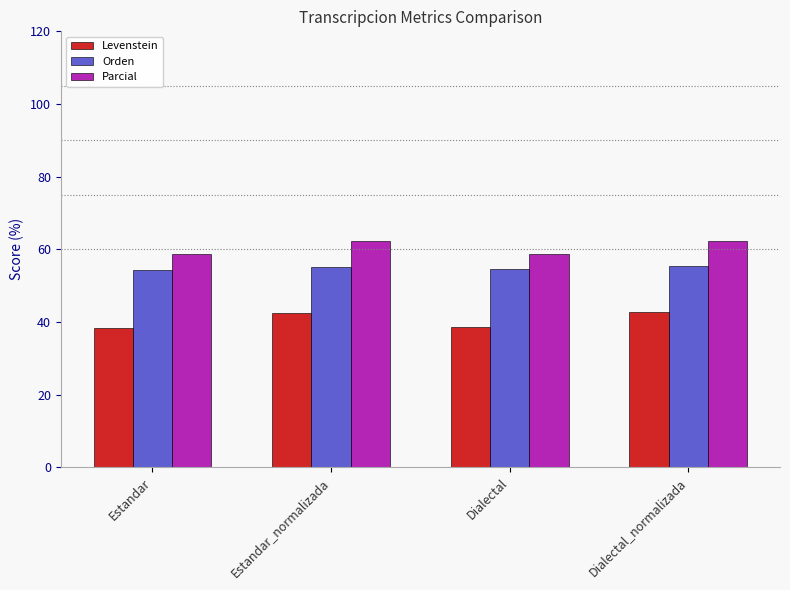

What is the maximum value shown in the chart?

62.4